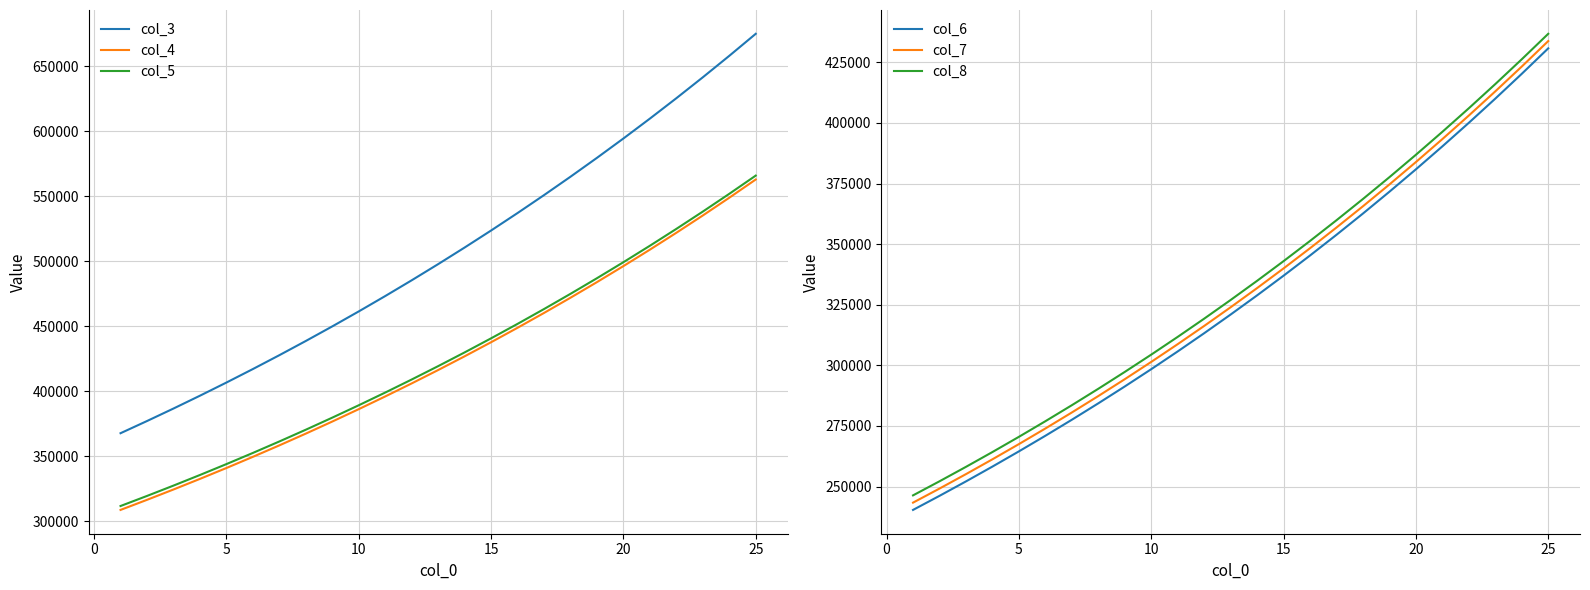

Does the chart display data point markers on the line(s)?

No